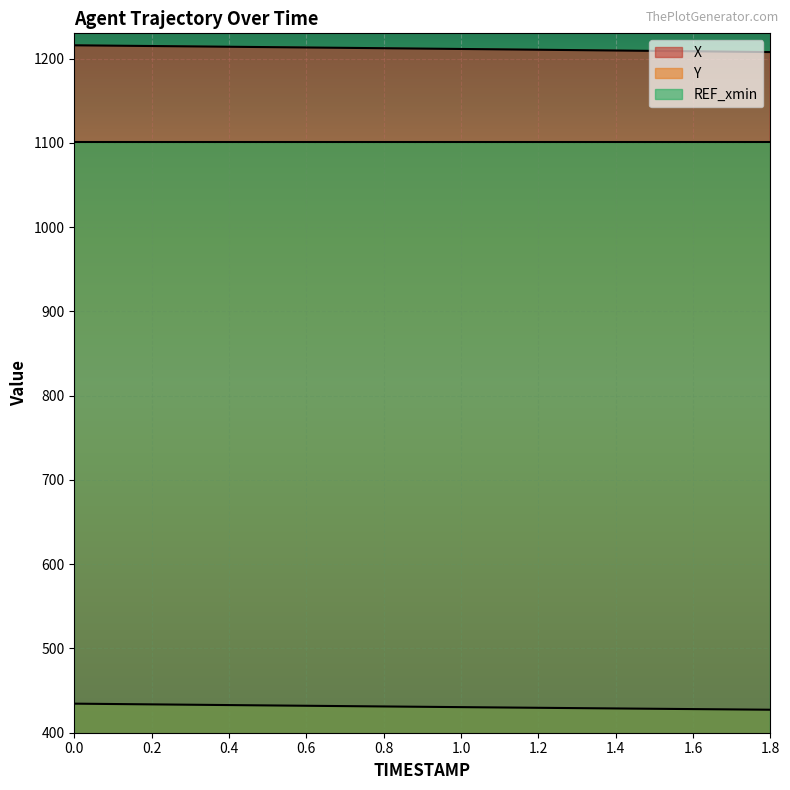

Which series has the largest range (max minus min)?

X